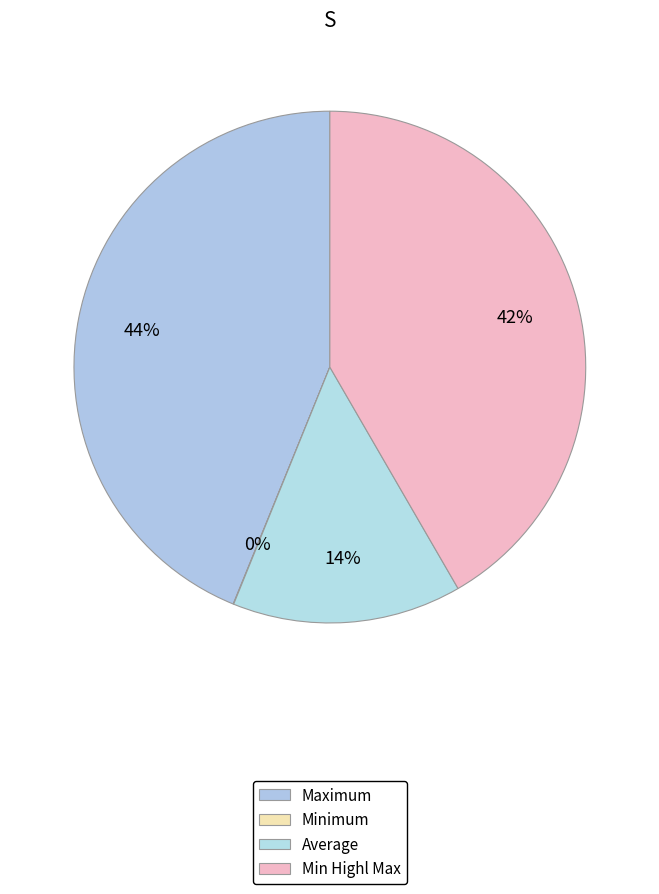

Count the number of slices in the pie.

4